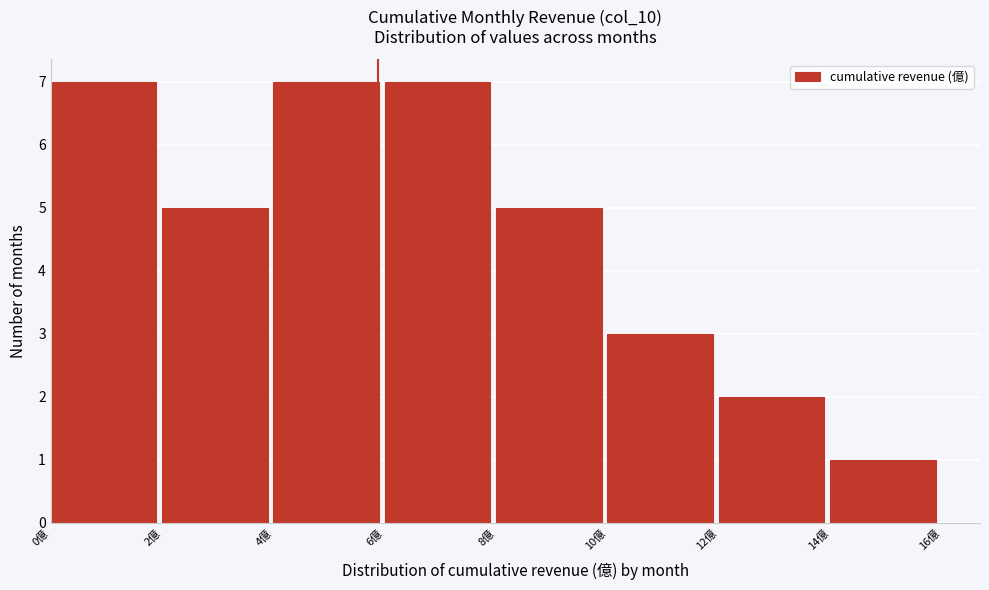

How tall is the bar that spans 6 to 8 on the x-axis? The values are not printed on the chart, so give them approximately, as read against the axis.

7